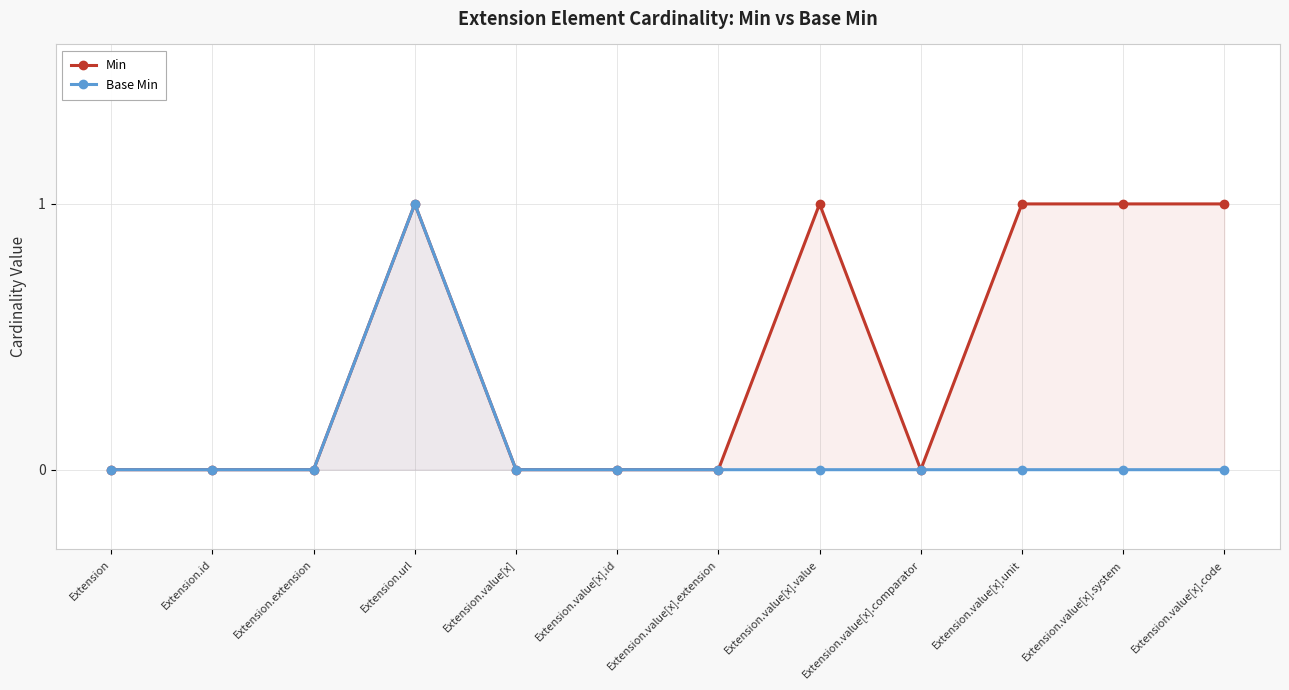

What position from the right is Extension.value[x].system?

2